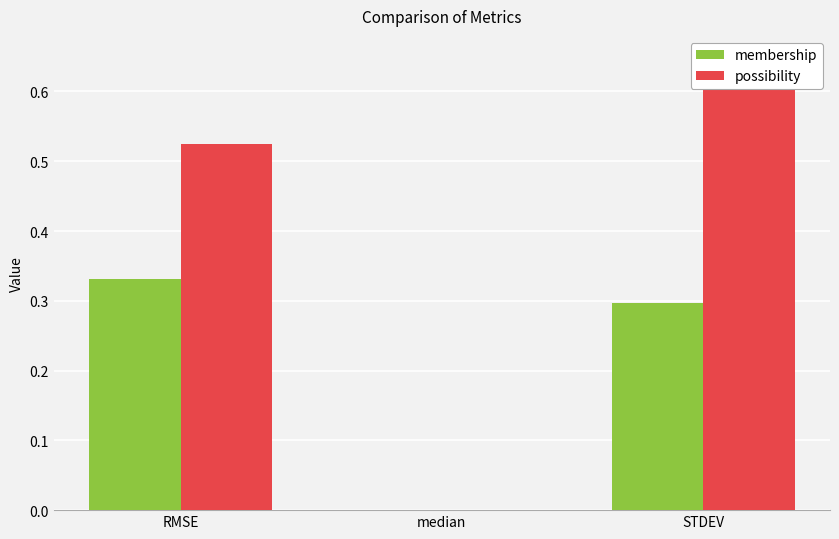

How many groups of bars are there?

3